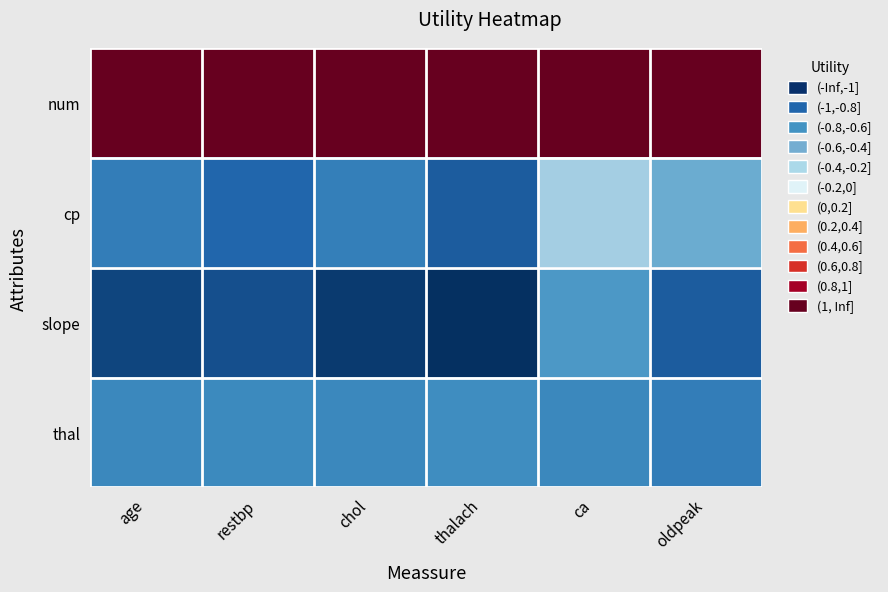

Between restbp and oldpeak, which is larger?

restbp